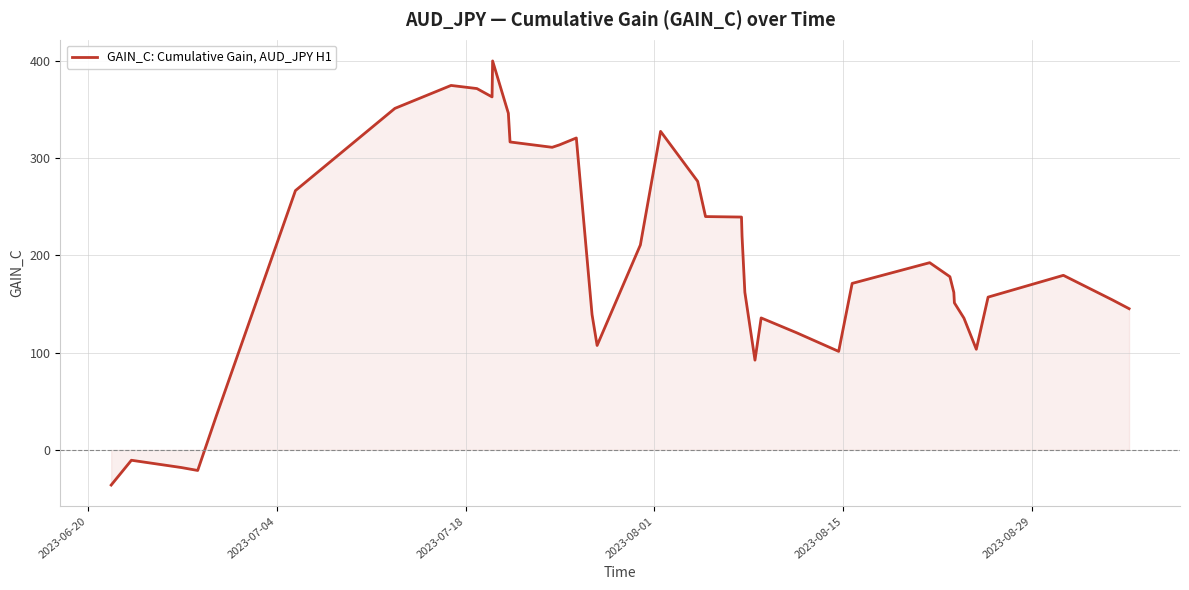

What is the difference between the maximum and minimum values?

436.0